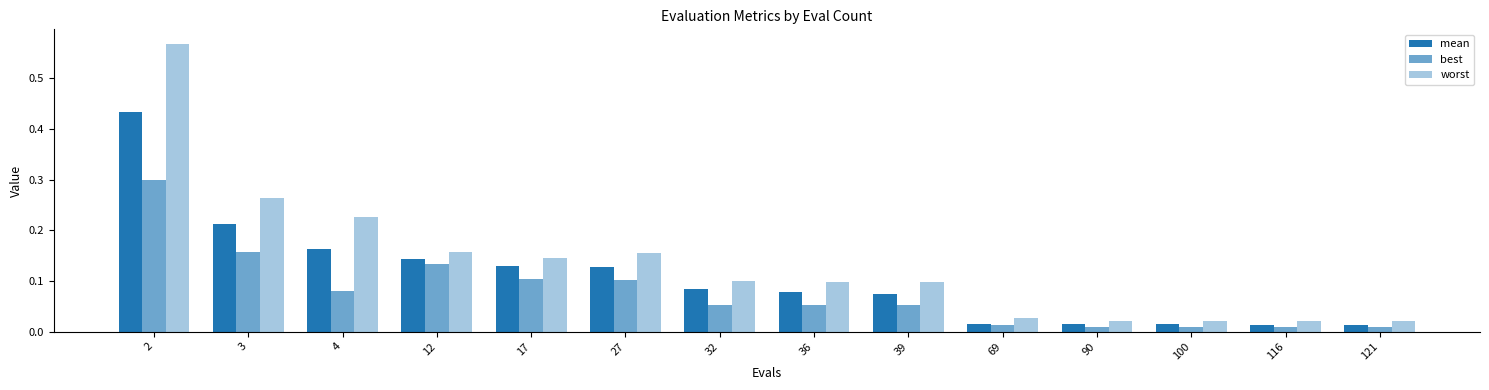

How many distinct data groups are displayed?

3